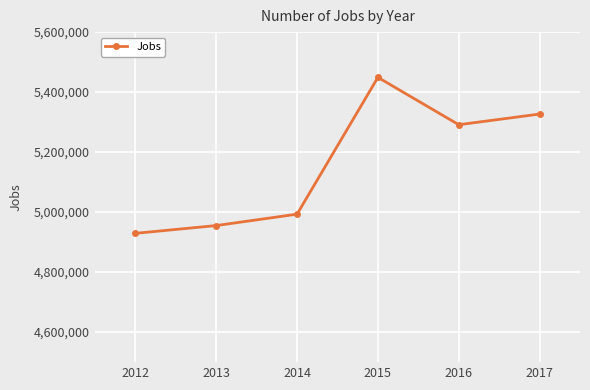

The chart shows a value of 4993209 at 2014. True or false?

True